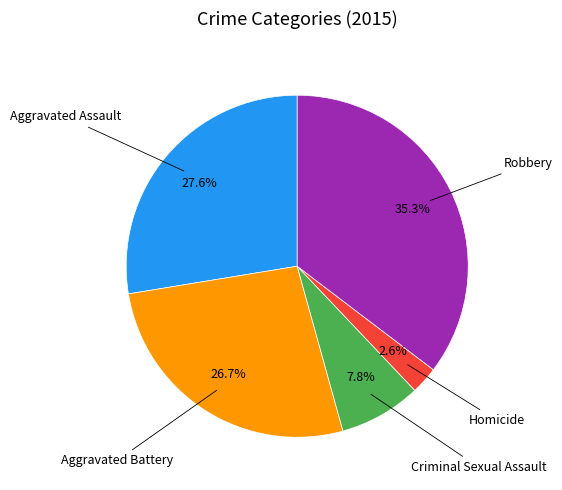

To the nearest percent, what is the average slice percentage?

20%